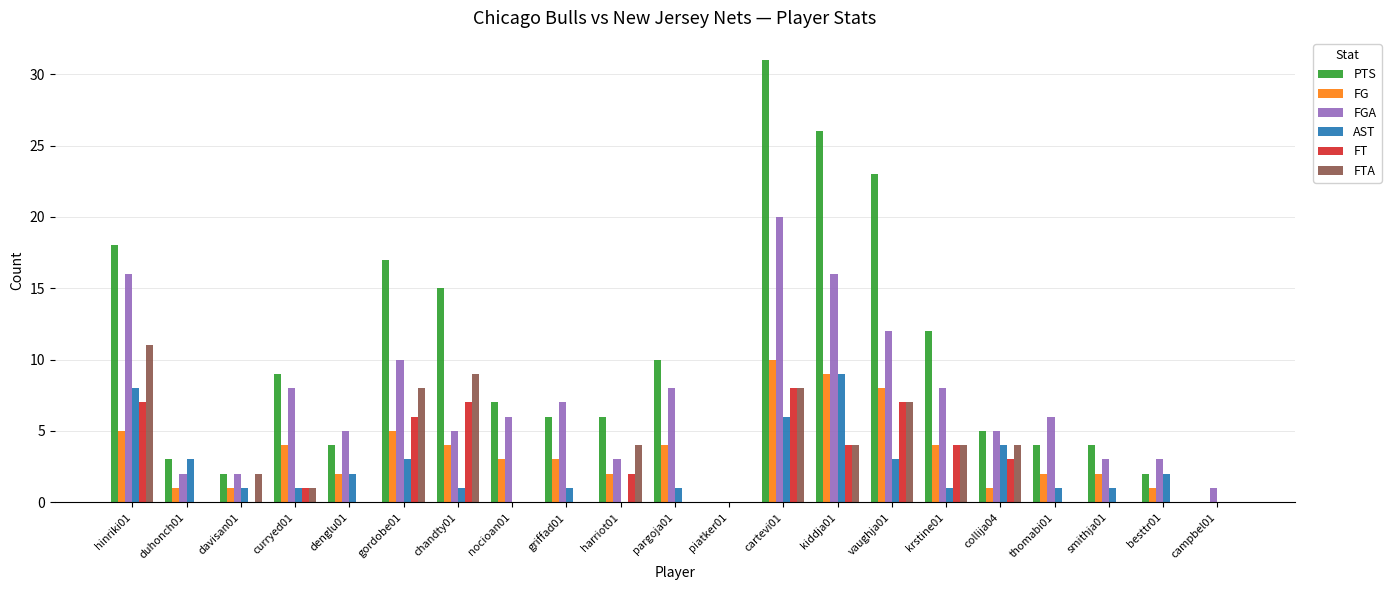

Count the number of categories in the chart.

21